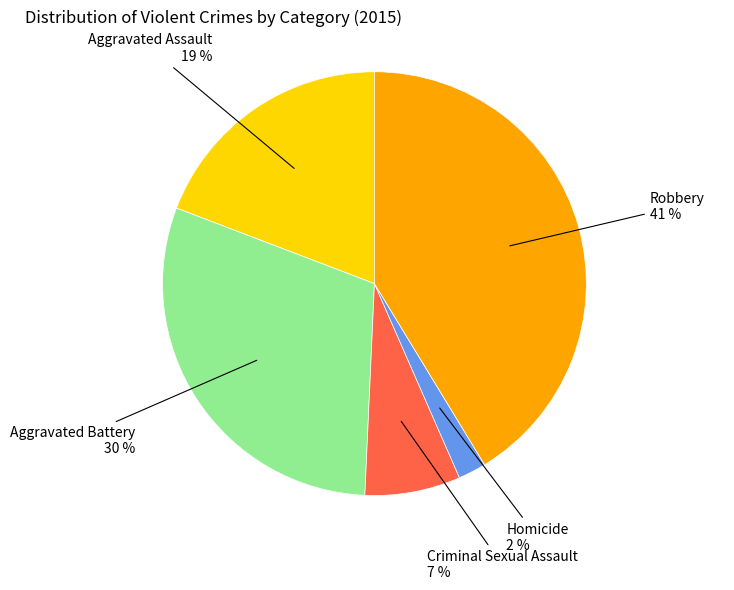

Does any single category account for the majority?

No